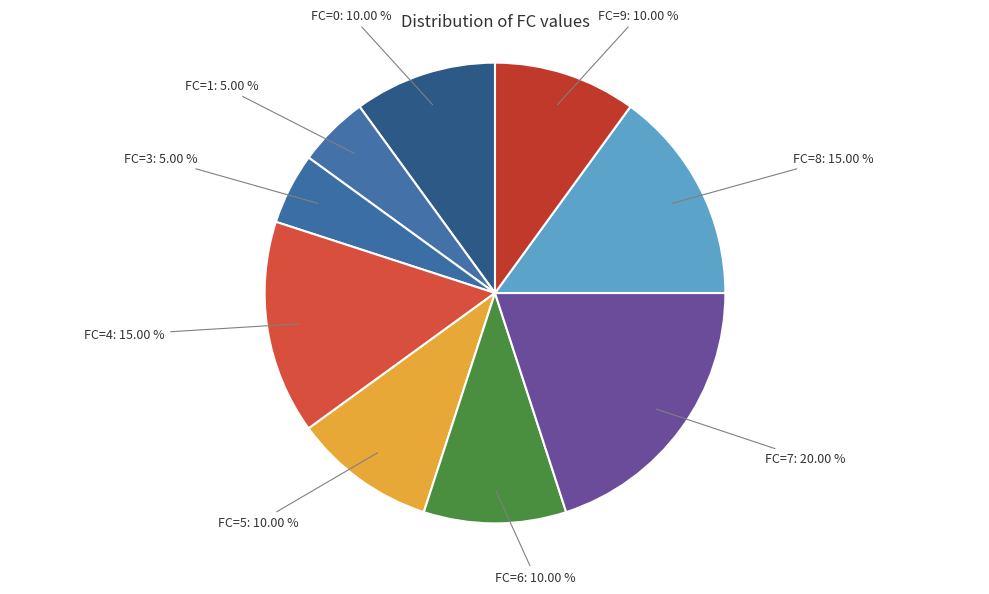

How many slices are in this pie chart?

9